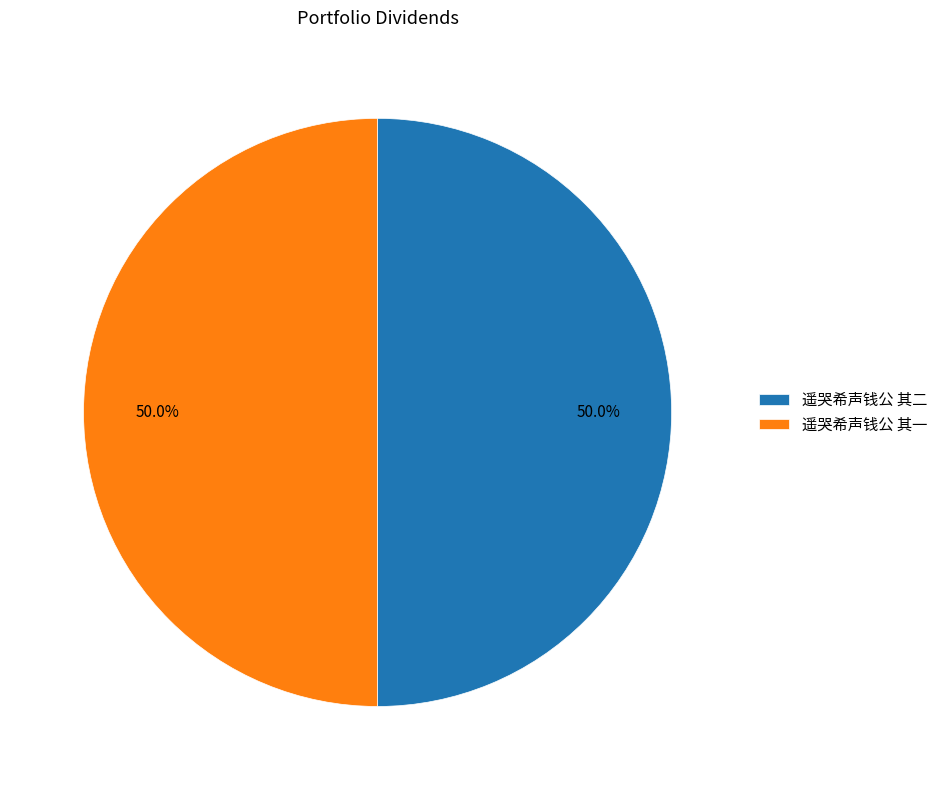

How many segments does this pie chart have?

2